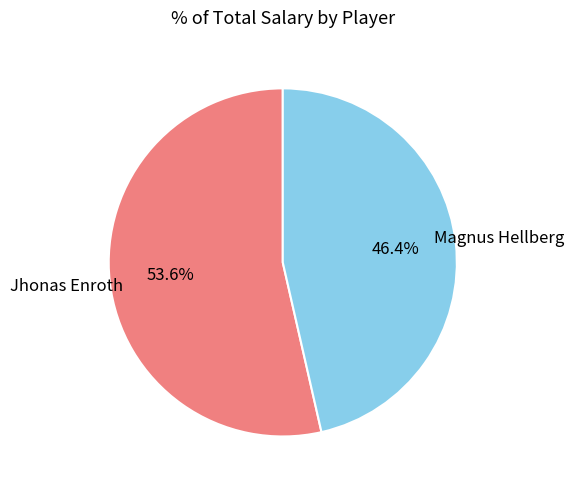

Between Jhonas Enroth and Magnus Hellberg, which is larger?

Jhonas Enroth